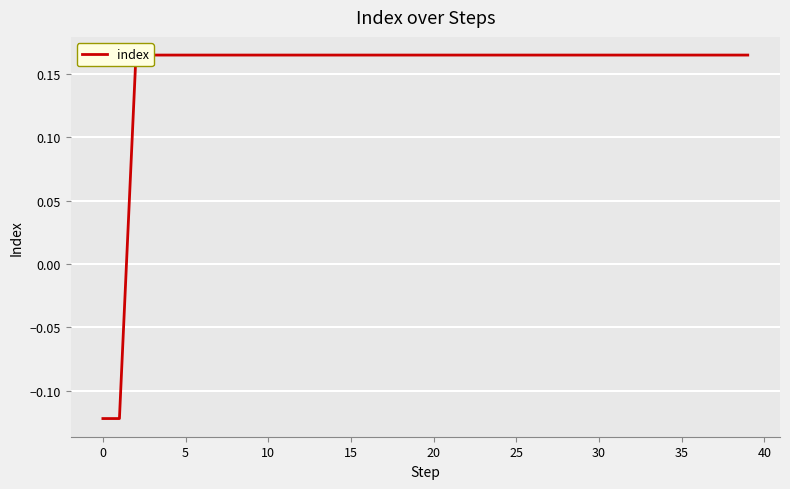

What is the sum of the values at 16 and 15?

0.3